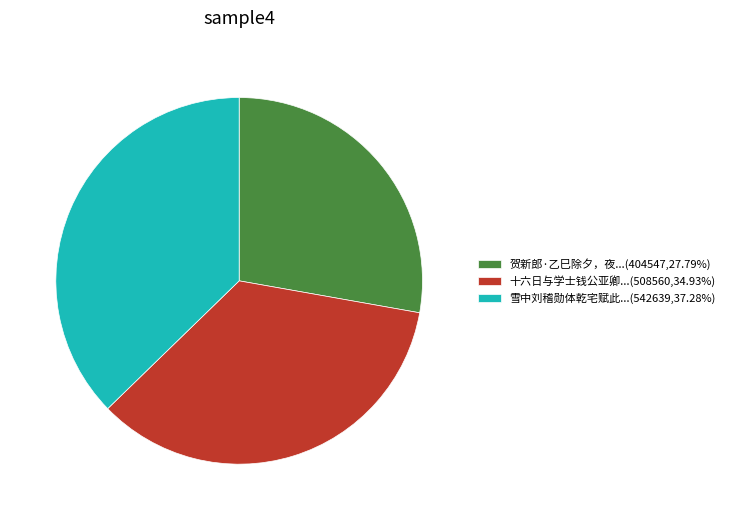

Combined, do 雪中刘稽勋体乾宅赋此...(542639,37.28%) and 贺新郎·乙巳除夕，夜...(404547,27.79%) account for over 50%?

Yes